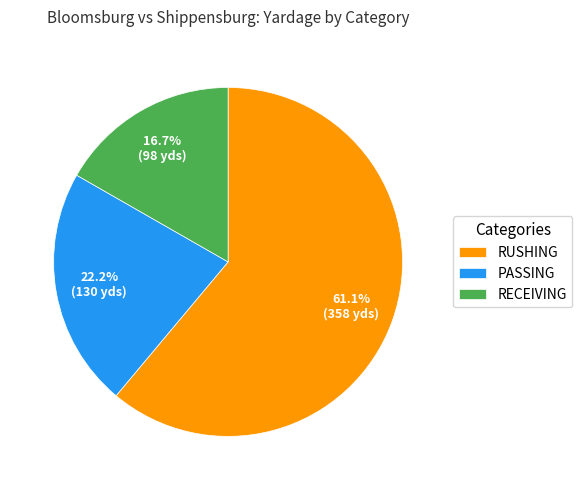

Which has a higher value, PASSING or RUSHING?

RUSHING